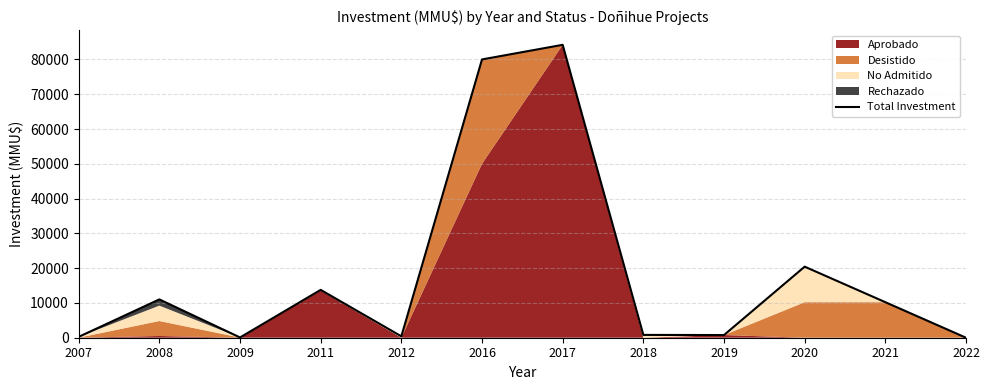

How many positive values are there?

11